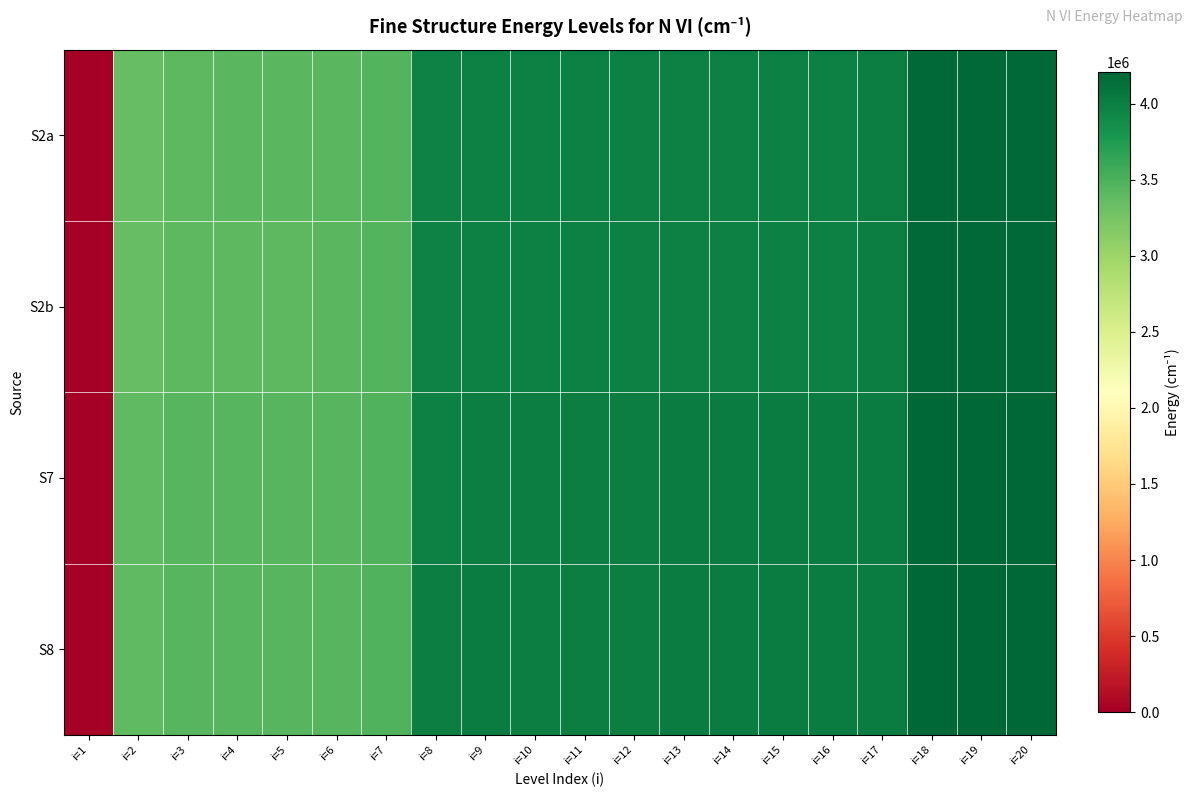

How many categories are shown in the chart?

20